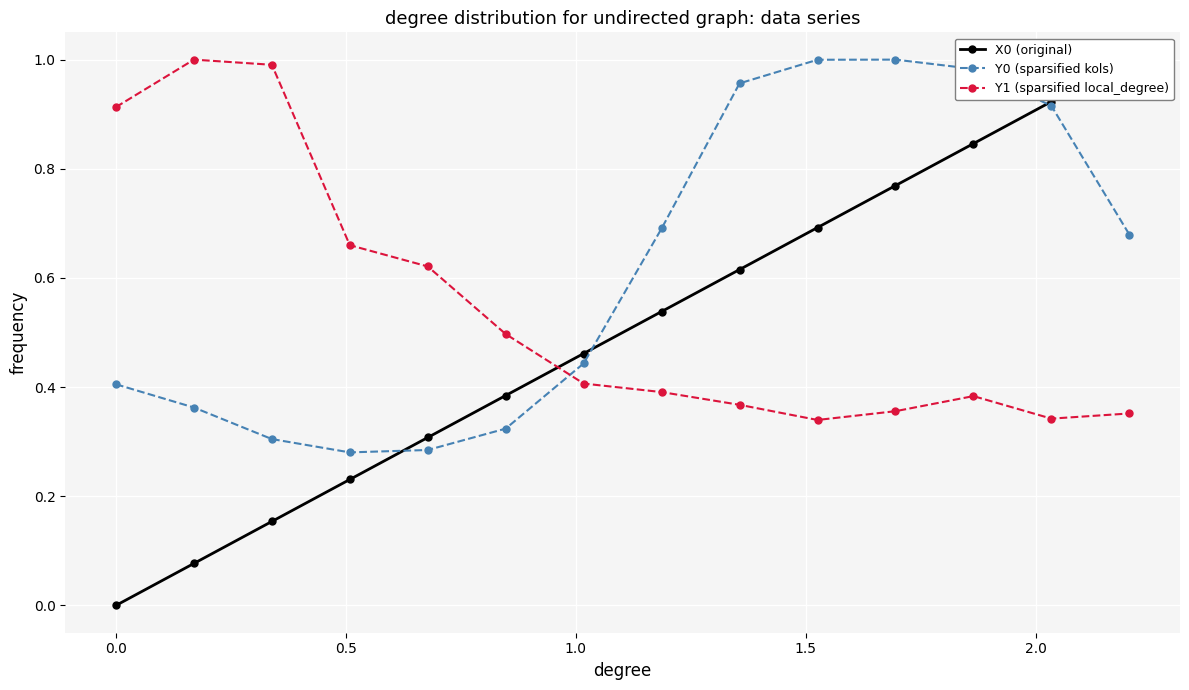

True or false: Y1 (sparsified local_degree) and X0 (original) cross at least once.

True